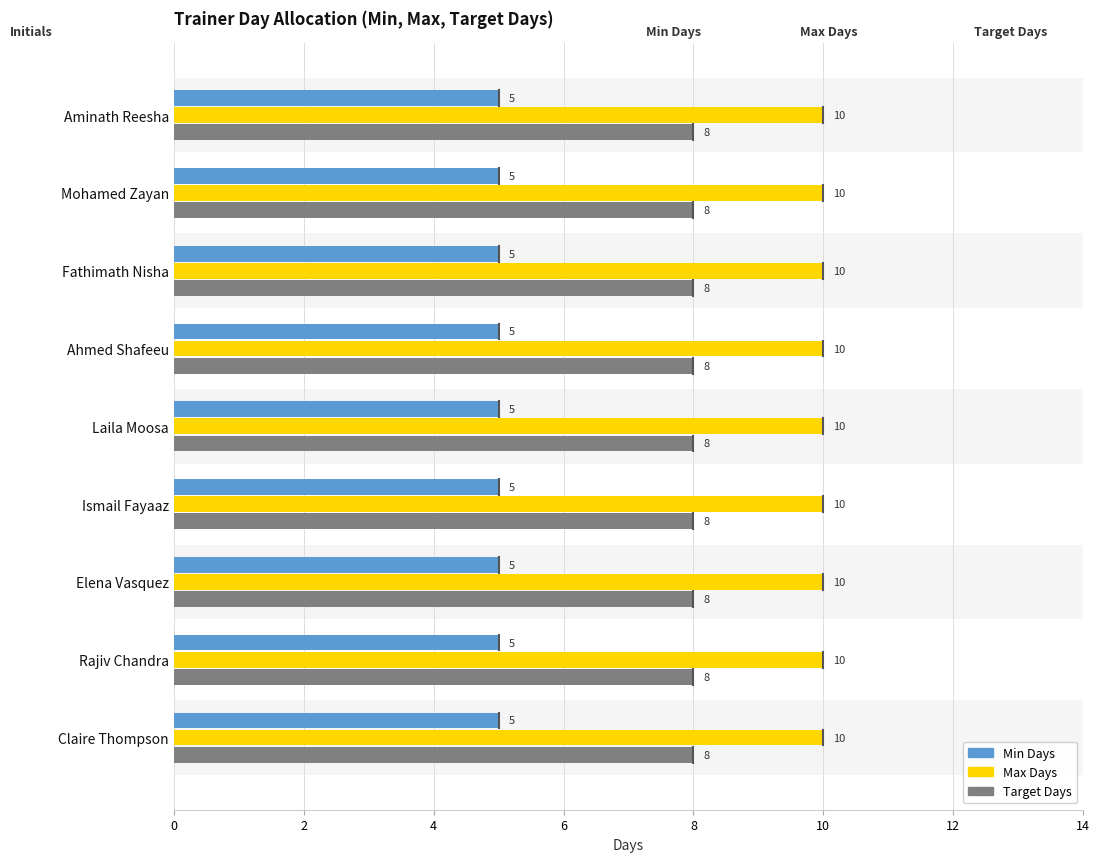

What is the highest value of the Max Days series?

10